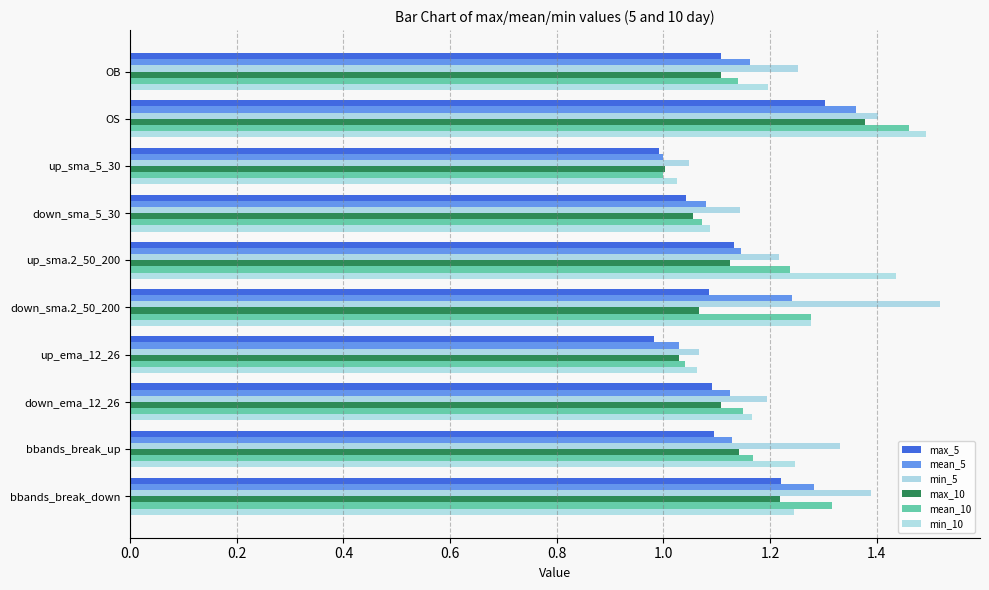

Rank the series by their maximum value, from highest to lowest.

min_5, min_10, mean_10, max_10, mean_5, max_5